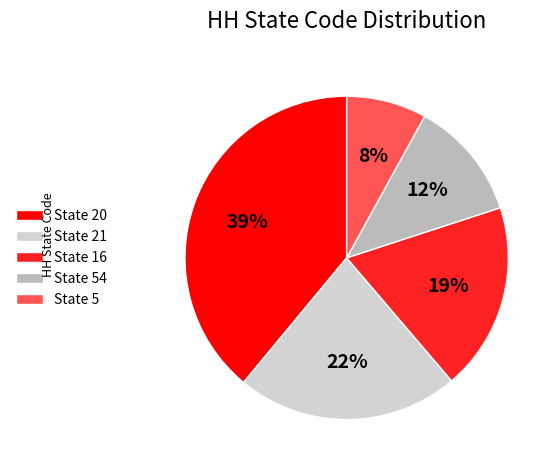

Rank the categories by value from highest to lowest.

State 20, State 21, State 16, State 54, State 5